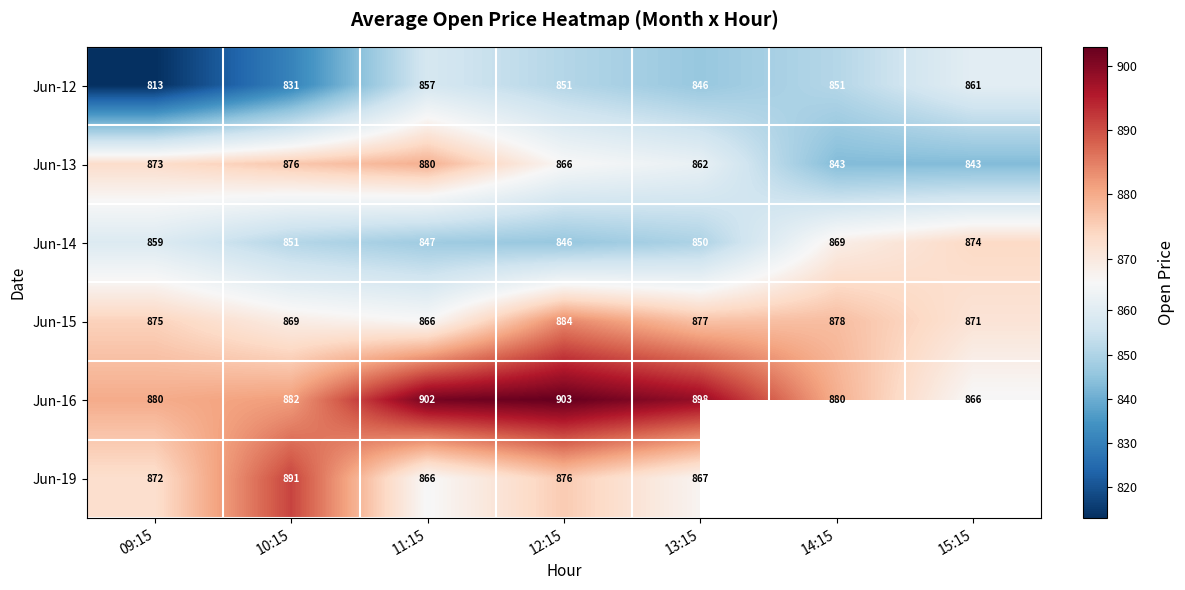

What is the difference between the highest and lowest values at 10:15?

60.0